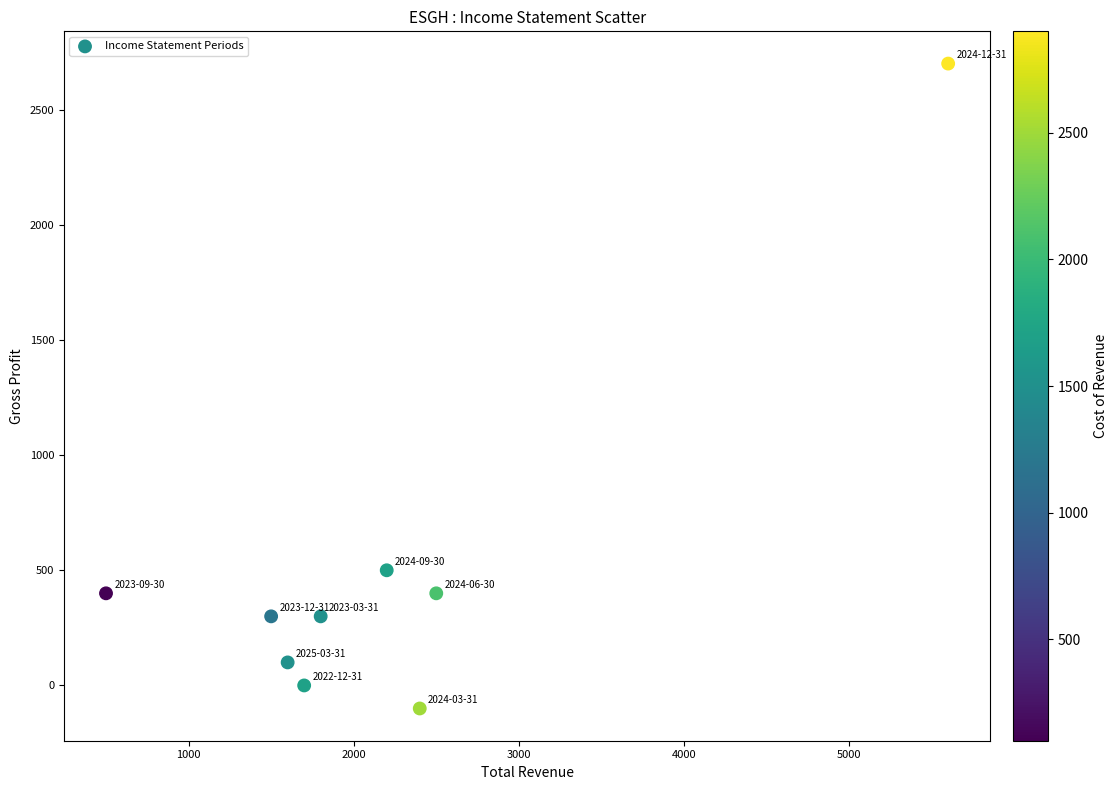

What is the average X value?

2200